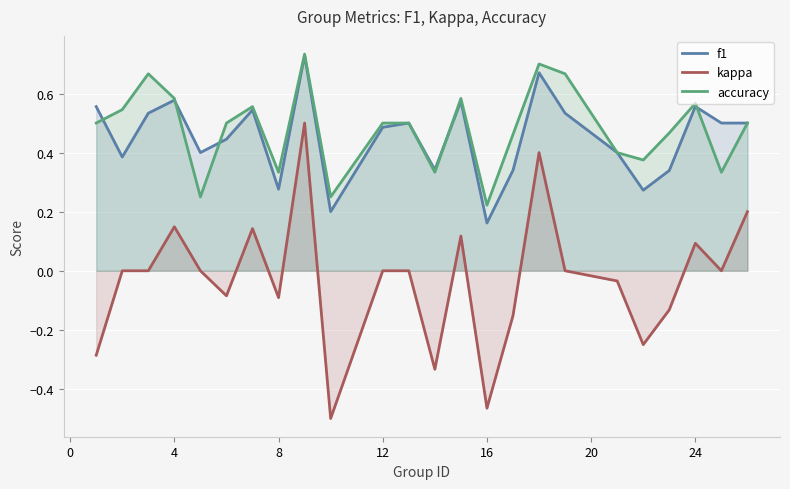

Which series has the widest spread of values?

kappa